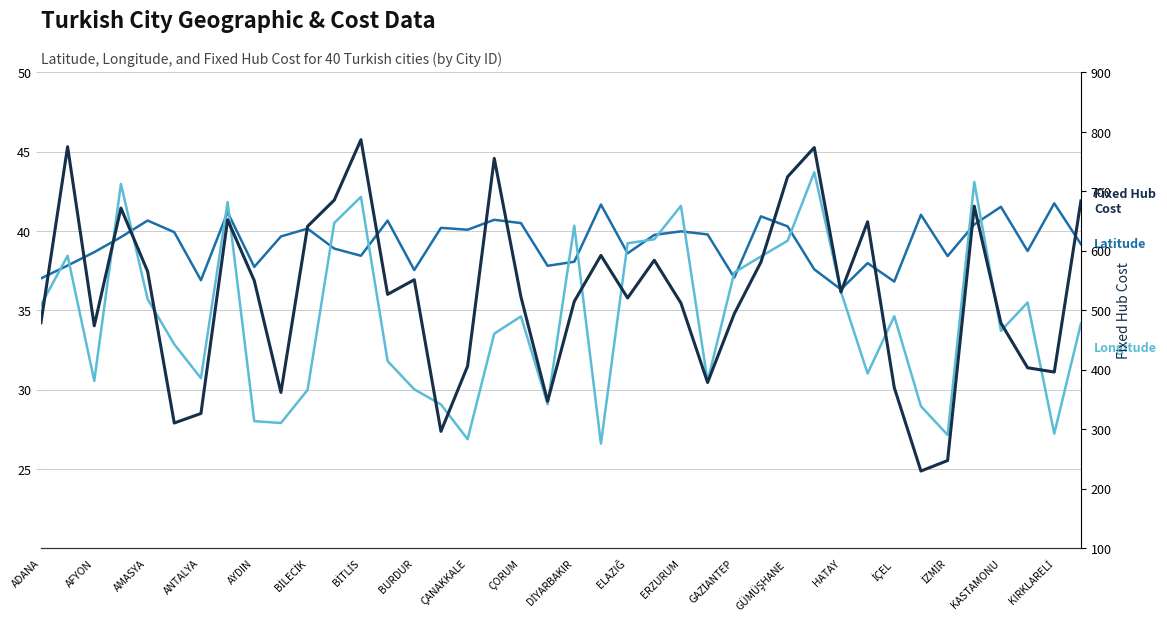

True or false: Longitude has more than 2 interior local peaks.

True